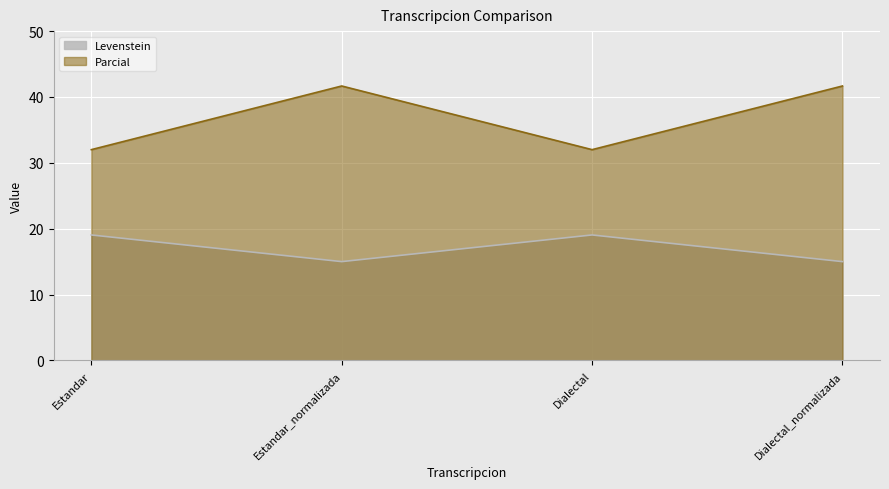

What is the label of the 2nd point from the left?

Estandar_normalizada